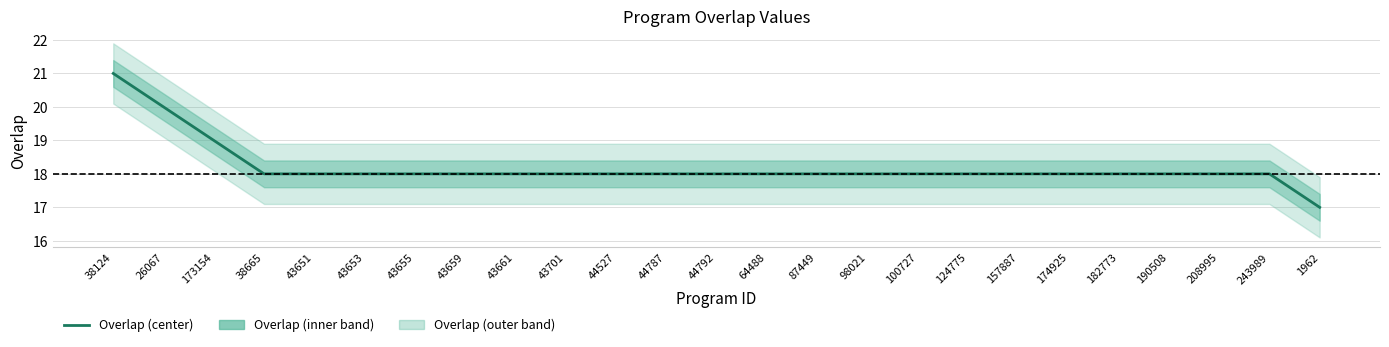

The chart shows a value of 18 at 124775. True or false?

True